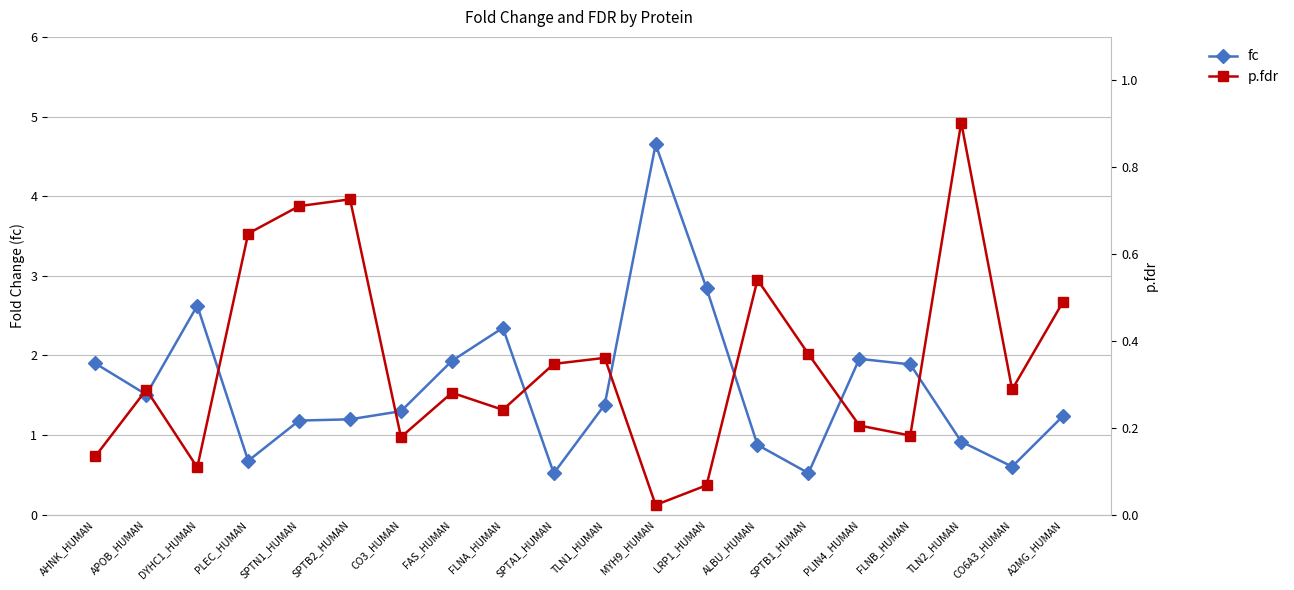

What is the spread (max minus min) of values at PLIN4_HUMAN?

1.8